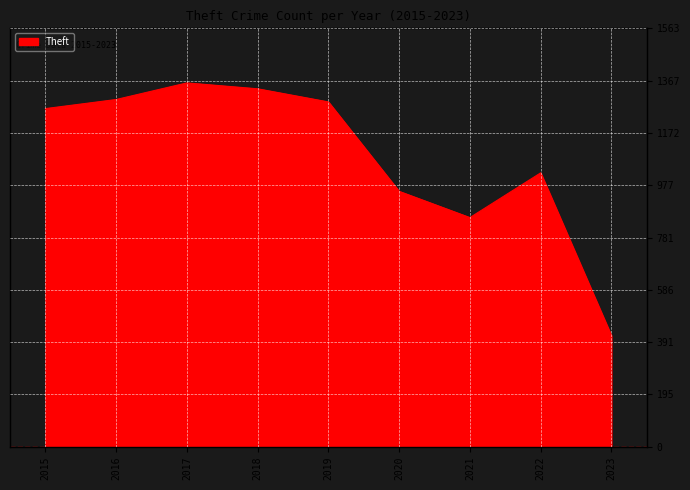

Is it true that the value at 2020 is 954?

True